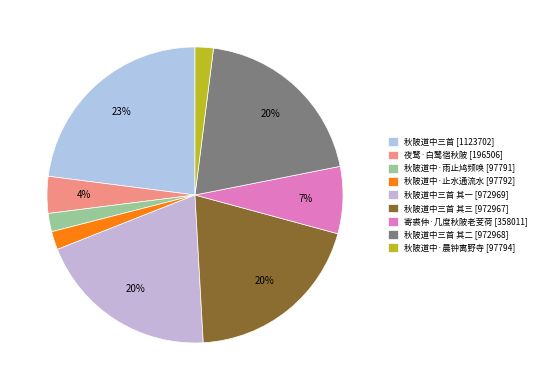

Rank the categories by value from highest to lowest.

秋陂道中三首, 秋陂道中三首 其一, 秋陂道中三首 其二, 秋陂道中三首 其三, 寄裘仲·几度秋陂老芰荷, 夜鹭·白鹭宿秋陂, 秋陂道中·晨钟离野寺, 秋陂道中·止水通流水, 秋陂道中·雨止鸠频唤